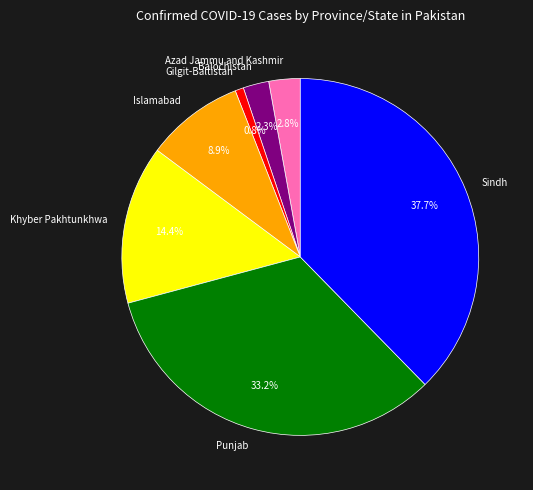

Does Balochistan represent more than half of the total?

No